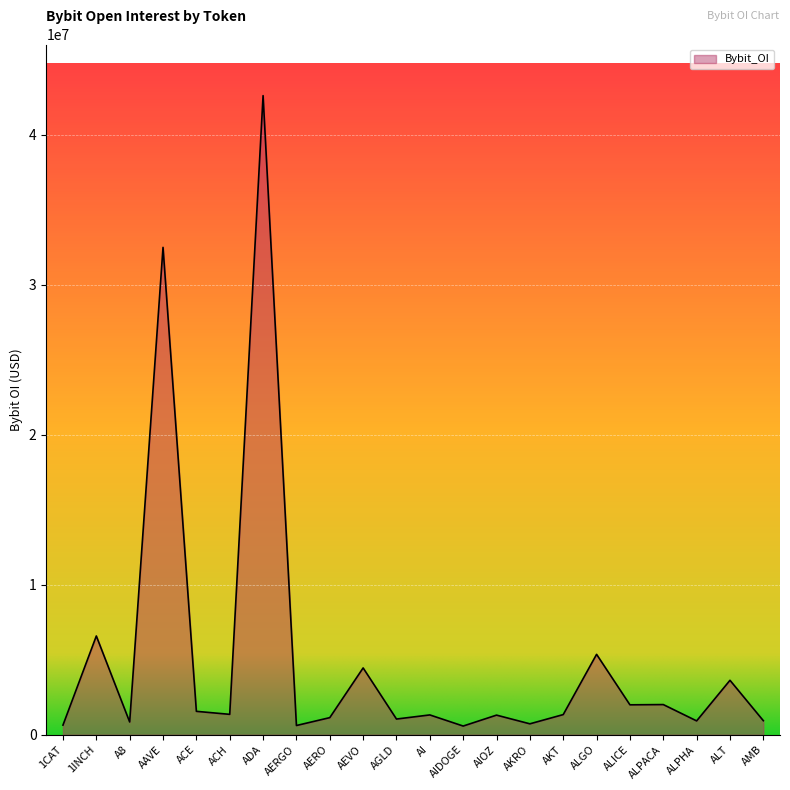

Which has a higher value, AEVO or AIDOGE?

AEVO